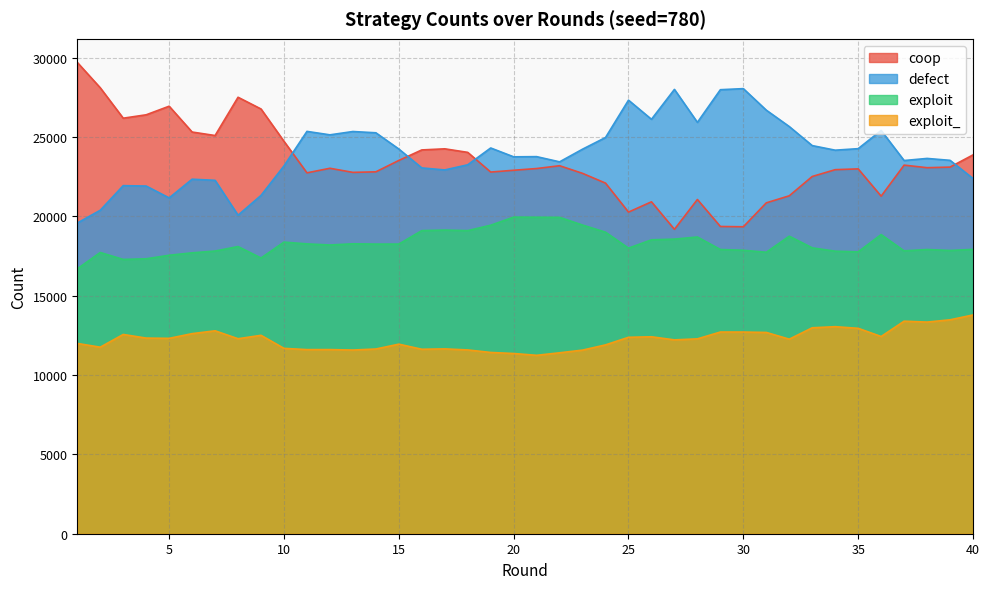

What are all the series names shown in the legend?

coop, defect, exploit, exploit_